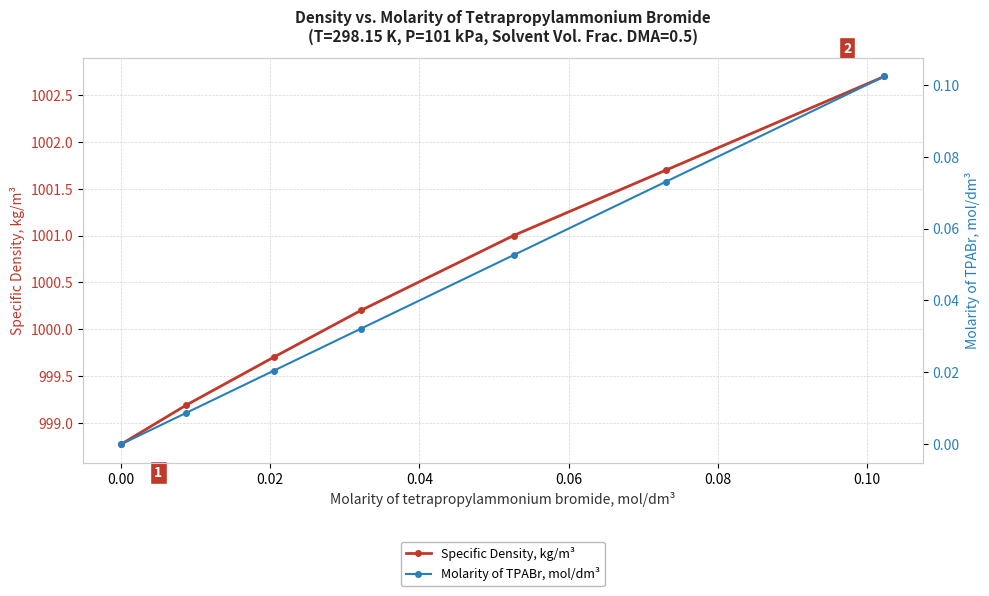

What is the minimum value for Specific Density, kg/m³?

998.8